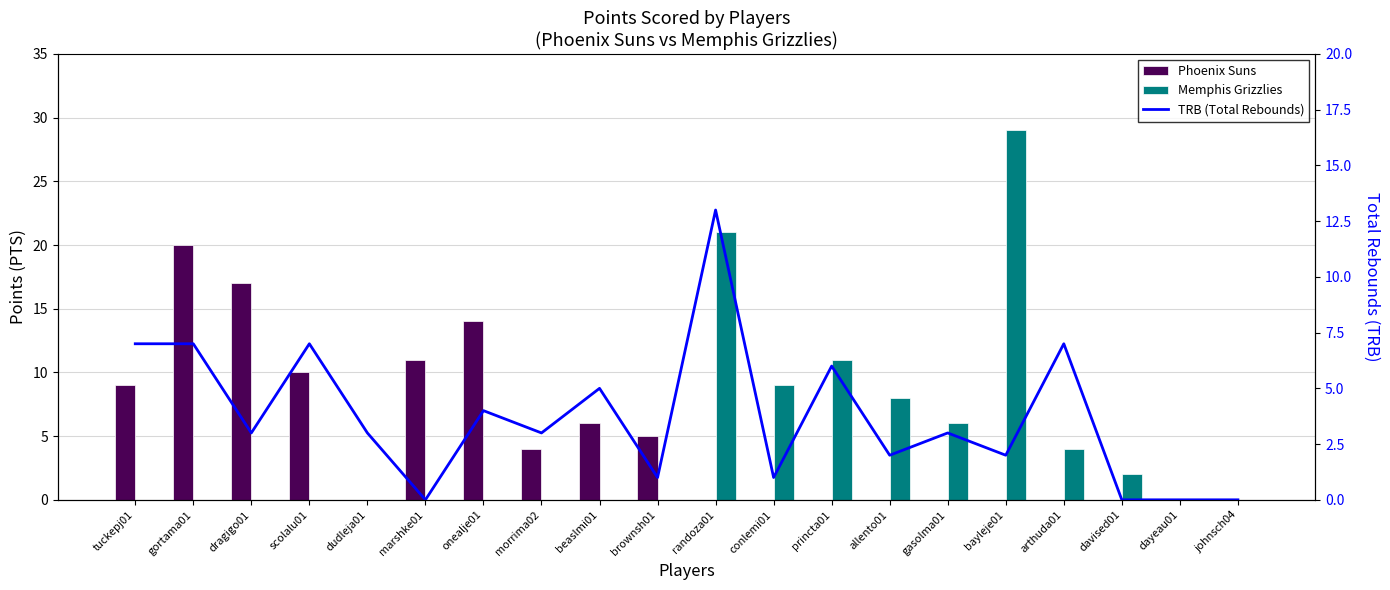

Is it true that Memphis Grizzlies equals 1 at davised01?

False